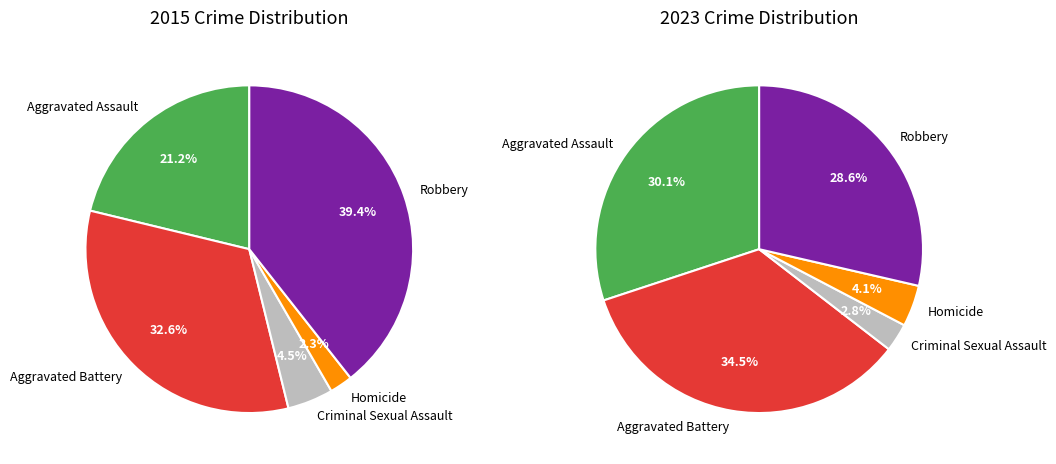

True or false: values_2015 accounts for 21% of the total.

True